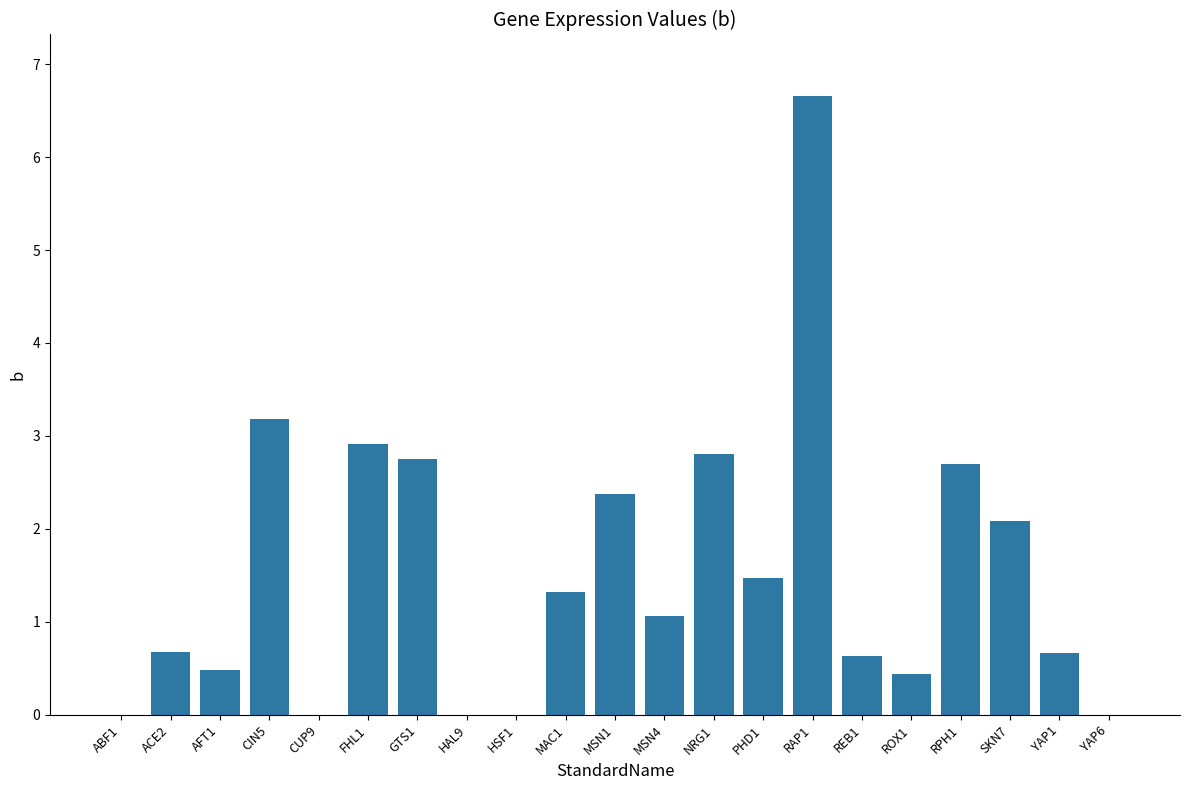

What is the sum of the values at RAP1 and ACE2?

7.3